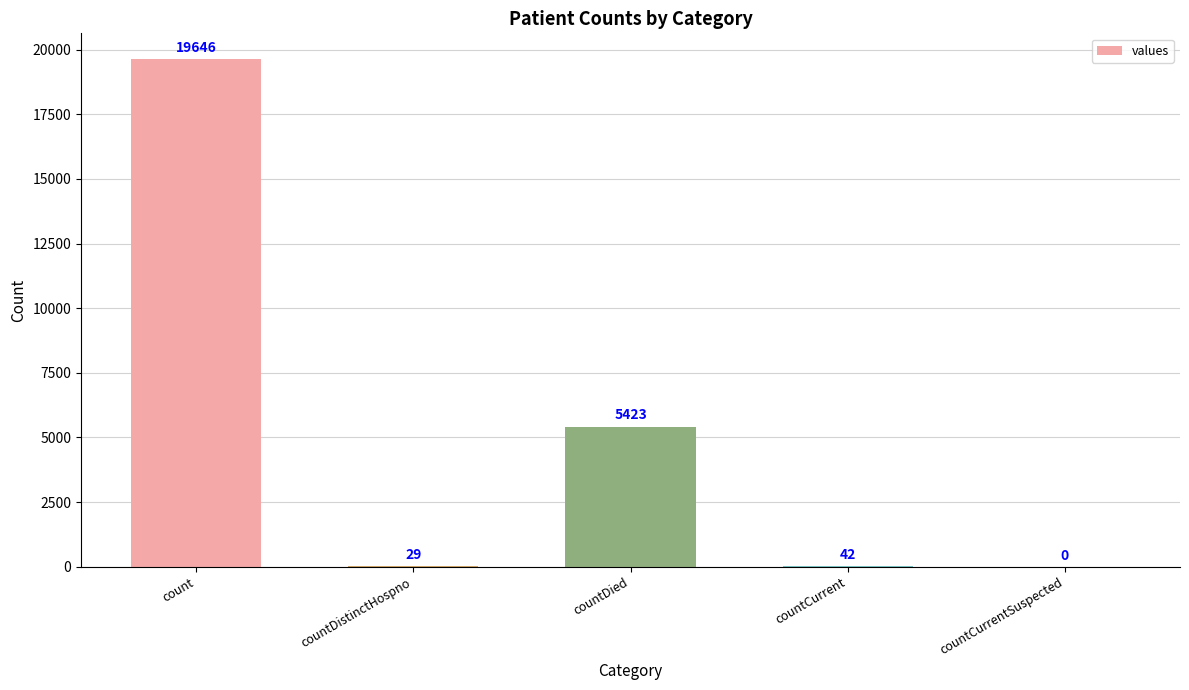

Where does the data first go above 42?

count